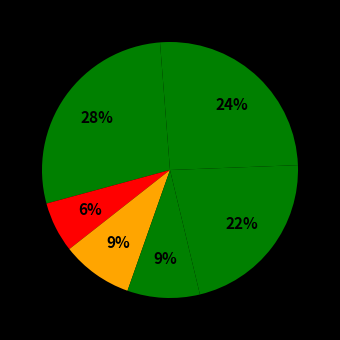

Is there any slice that represents more than half of the pie?

No